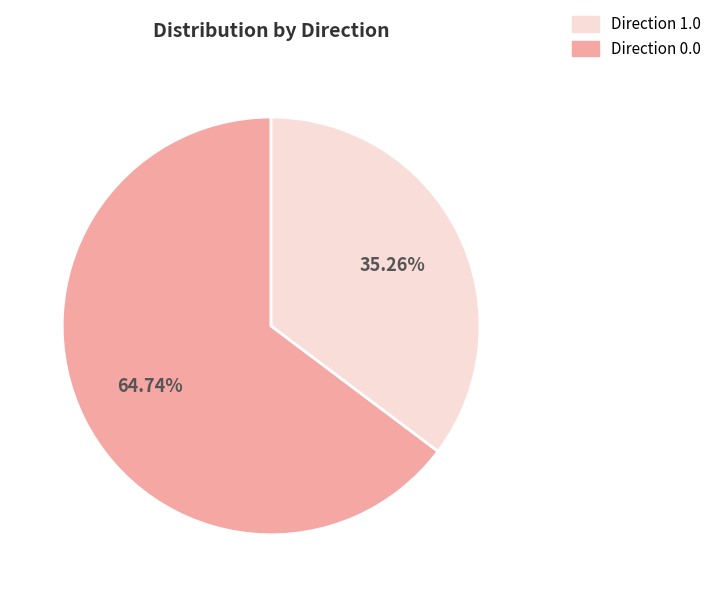

Is there any slice that represents more than half of the pie?

Yes